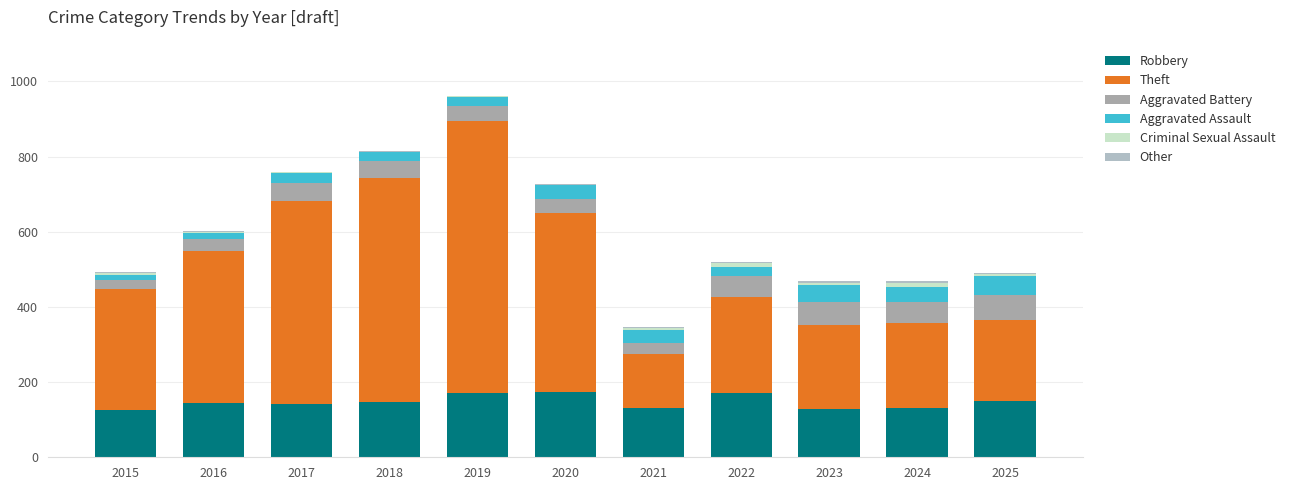

List the labels in order of Criminal Sexual Assault value, smallest first.

2020, 2016, 2018, 2019, 2017, 2015, 2021, 2023, 2025, 2022, 2024